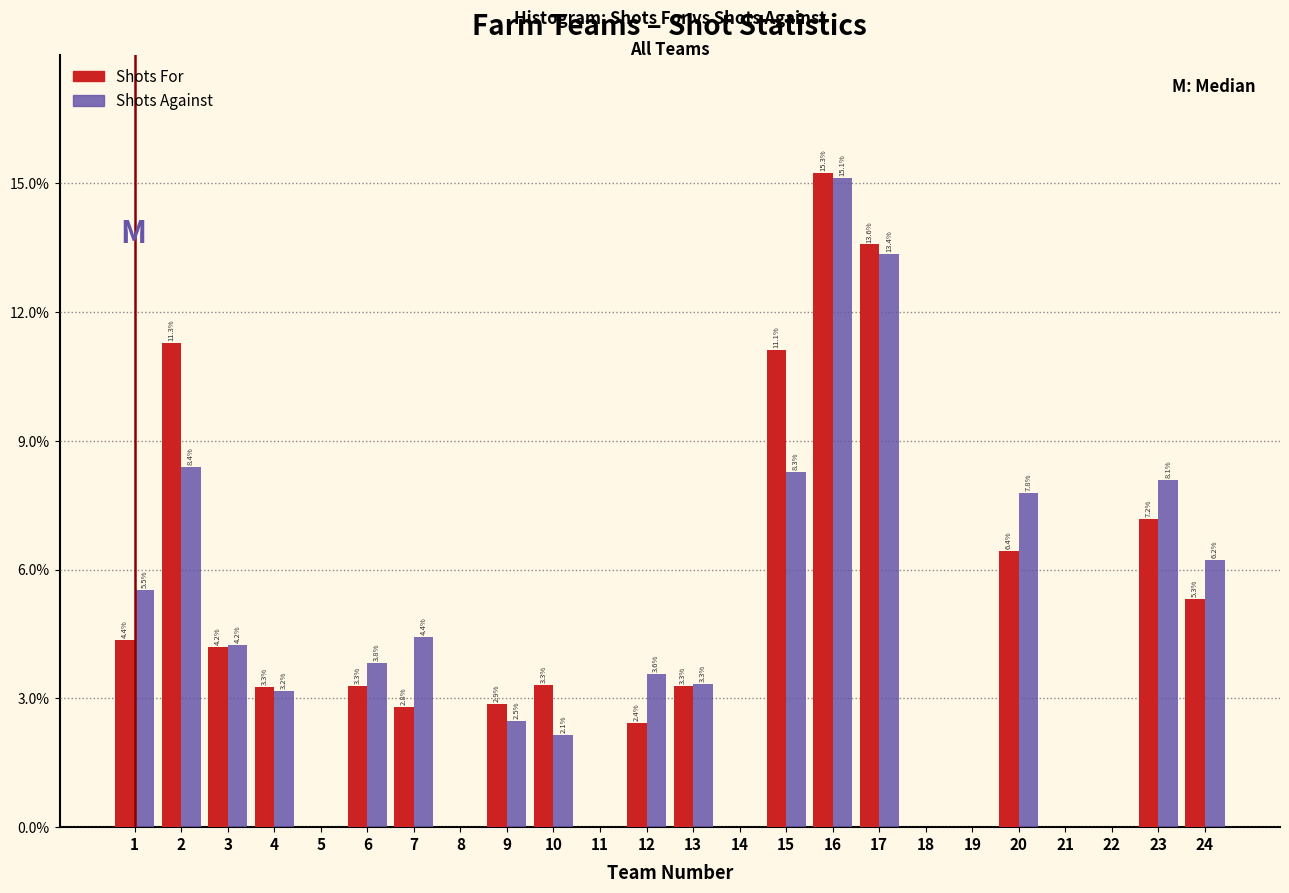

What is the total value across all series at 12?

6.0